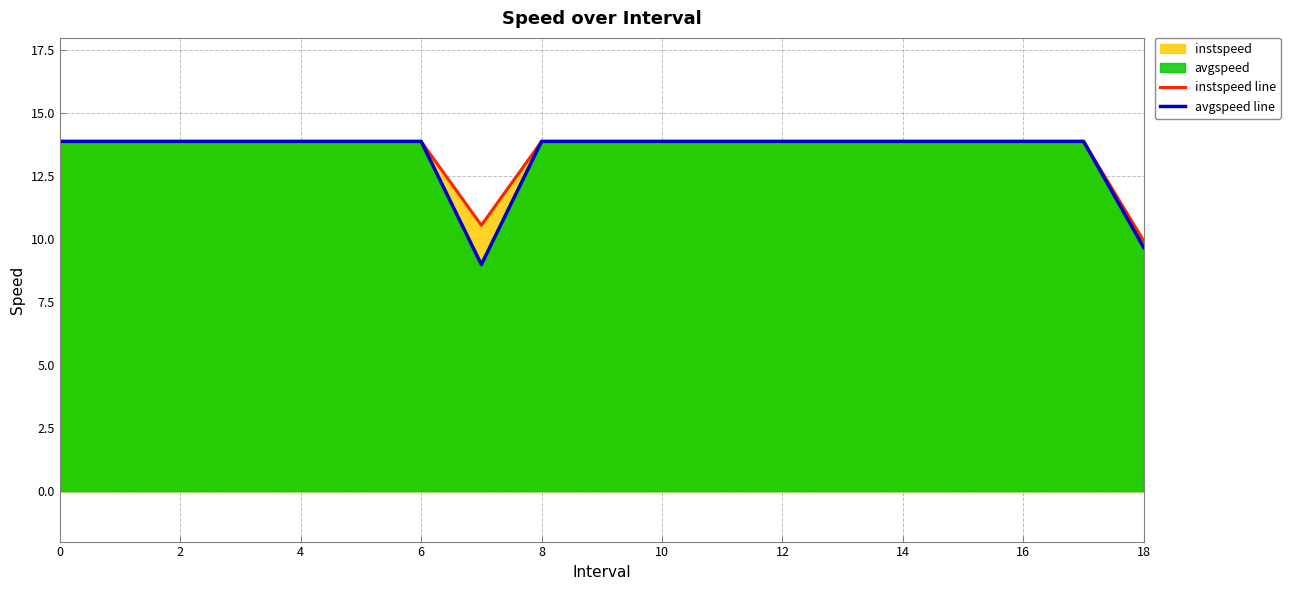

True or false: instspeed line has a value of 19.0 at 8.

False